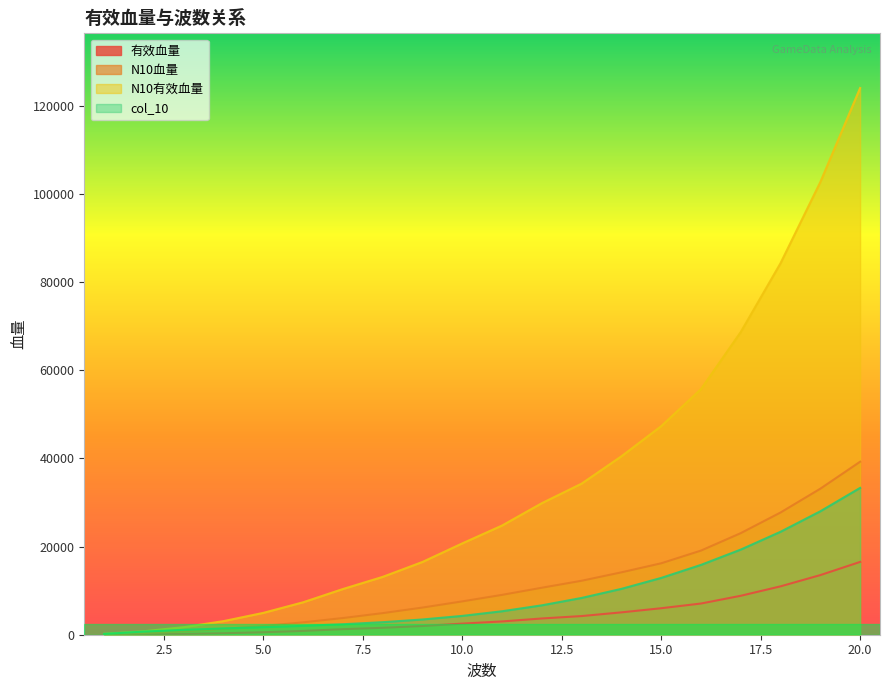

Where does the 有效血量 series first go above 3012?

11